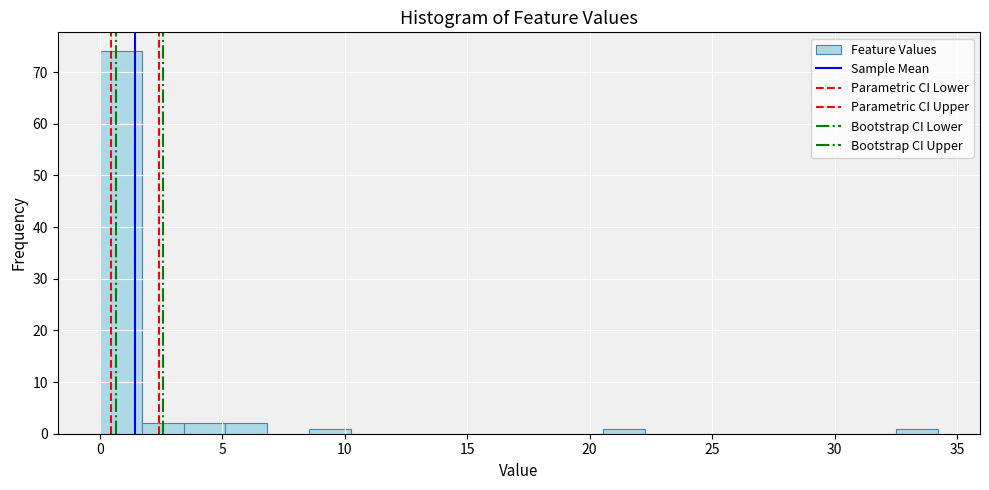

Around what value on the x-axis is the tallest bar? Give the approximate position of its centre, as read against the axis.

1.0